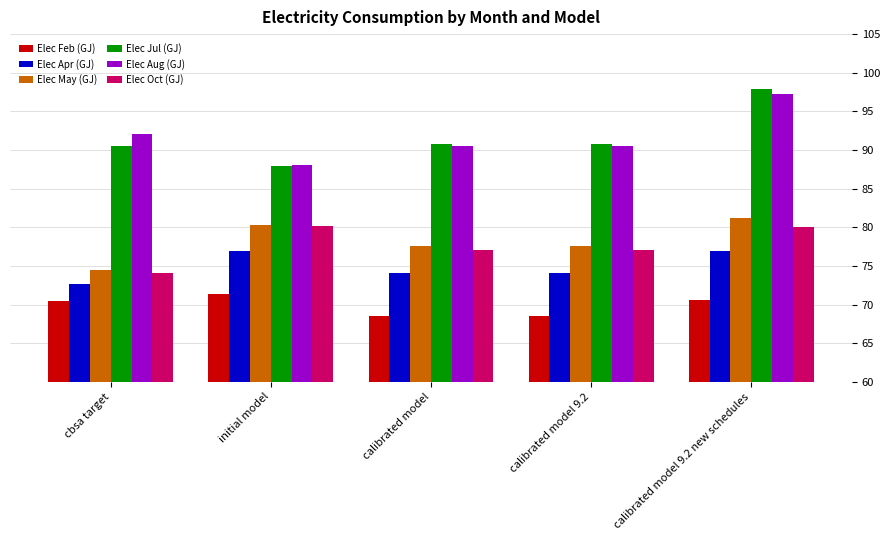

Which series has the widest spread of values?

Elec Jul (GJ)